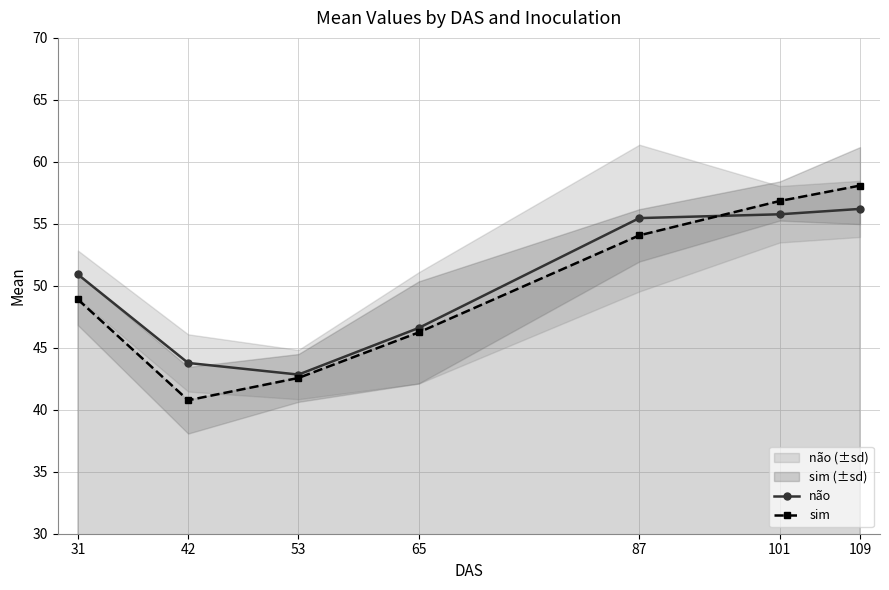

Is it true that não equals 55.5 at 87?

True